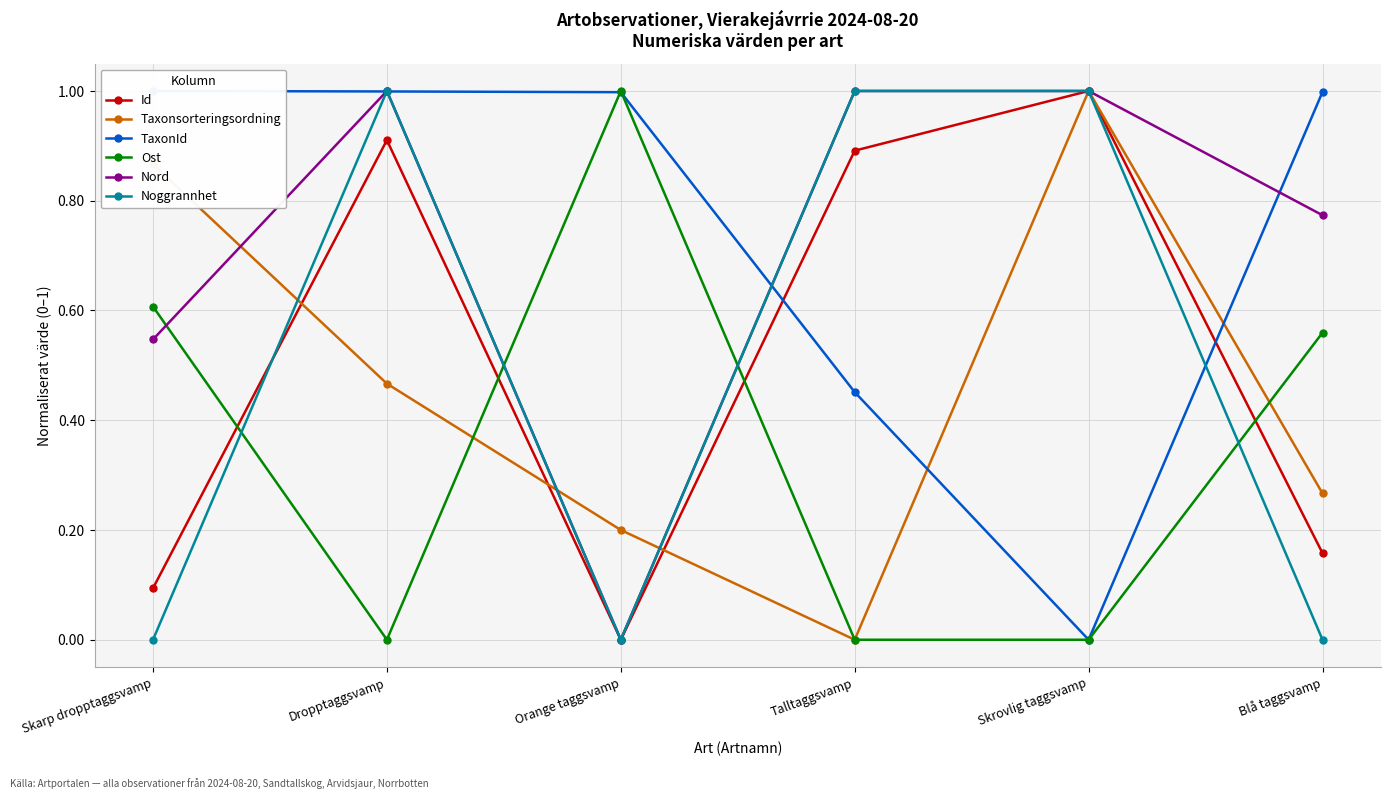

How many times do Id and Nord cross each other?

2